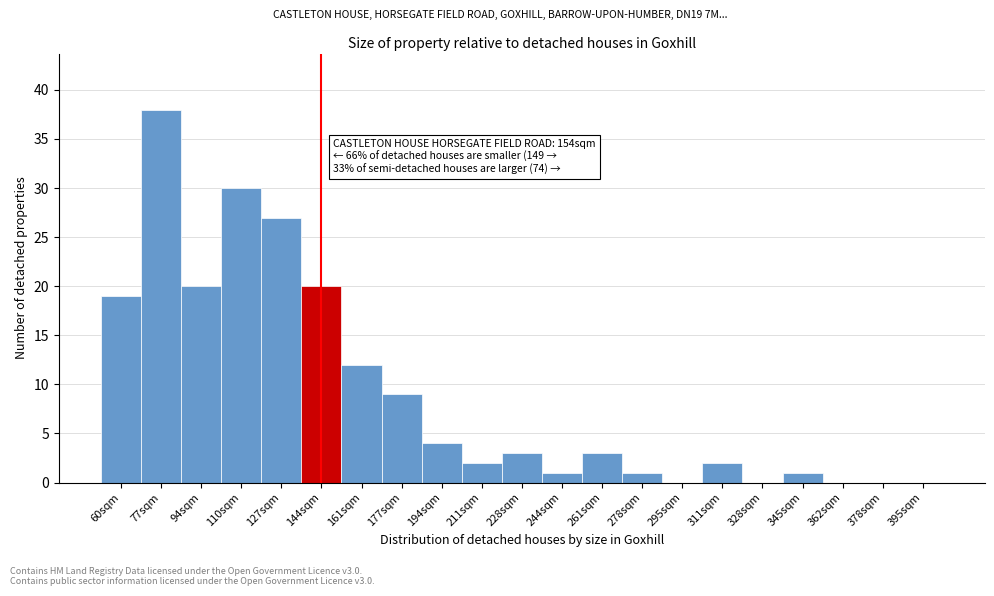

Reading left to right, what are all the values shown in this chart?

60sqm=19	77sqm=38	94sqm=20	110sqm=30	127sqm=27	144sqm=20	161sqm=12	177sqm=9	194sqm=4	211sqm=2	228sqm=3	244sqm=1	261sqm=3	278sqm=1	295sqm=0	311sqm=2	328sqm=0	345sqm=1	362sqm=0	378sqm=0	395sqm=0